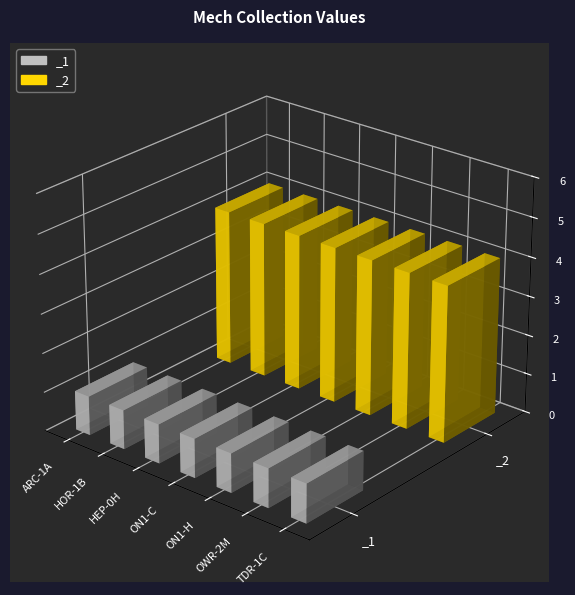

At which label is _2 closest to 4?

ARC-1A